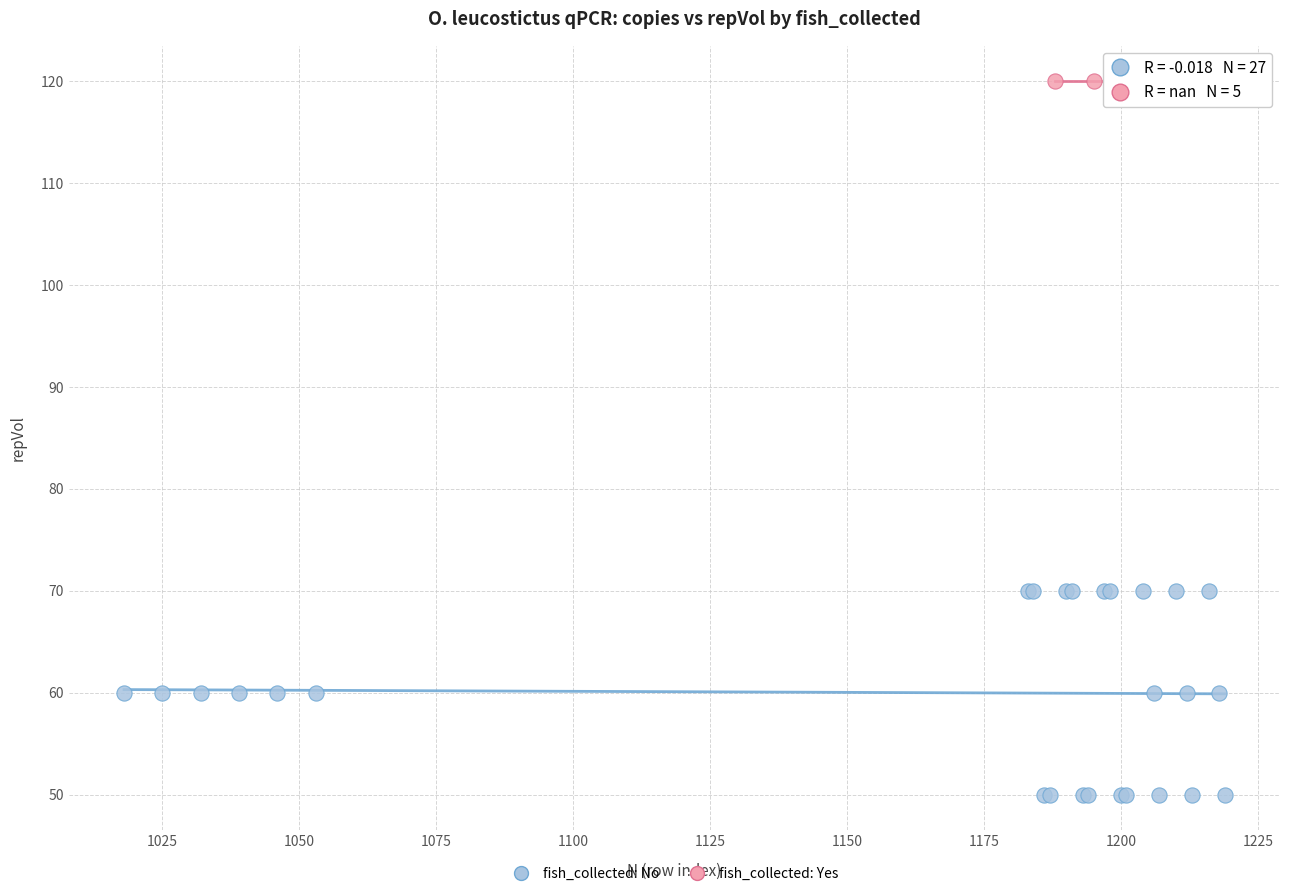

Which series contains the highest Y value?

fish_collected: Yes